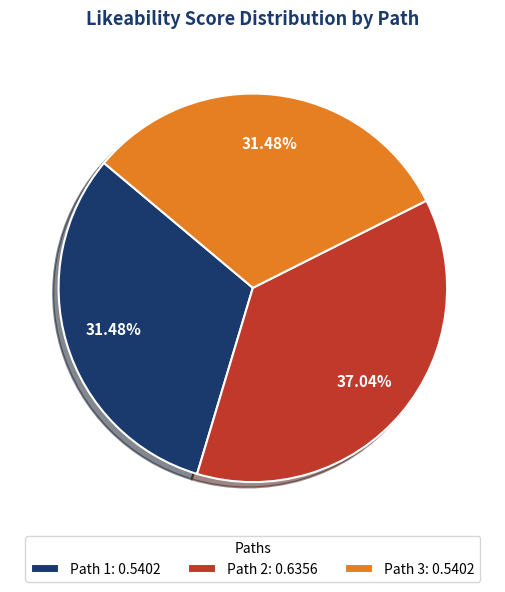

What is the total percentage of Path 2 and Path 3?

68.5%